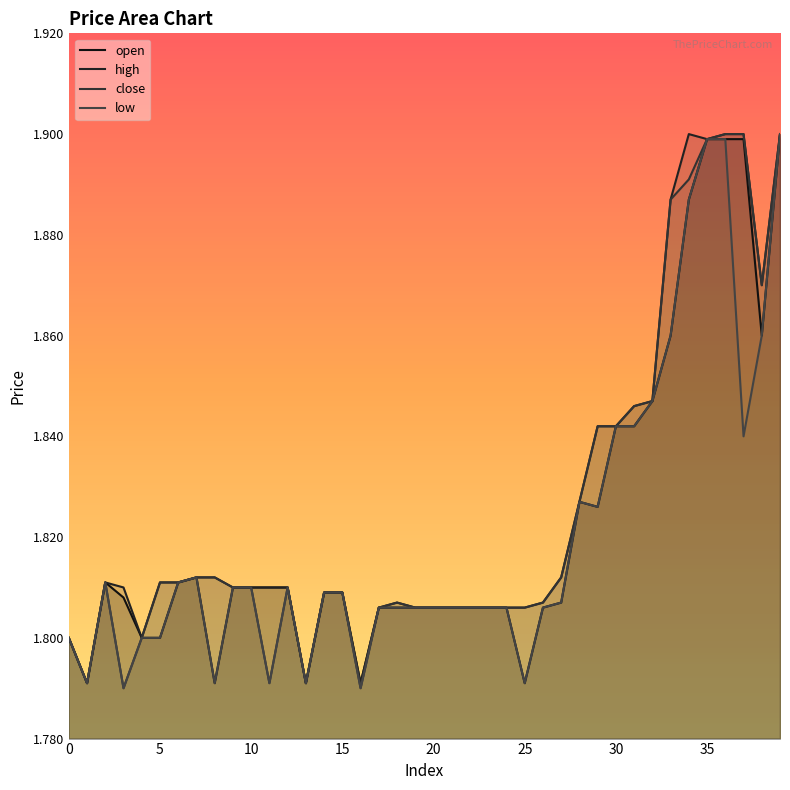

True or false: high and open intersect in this chart.

False